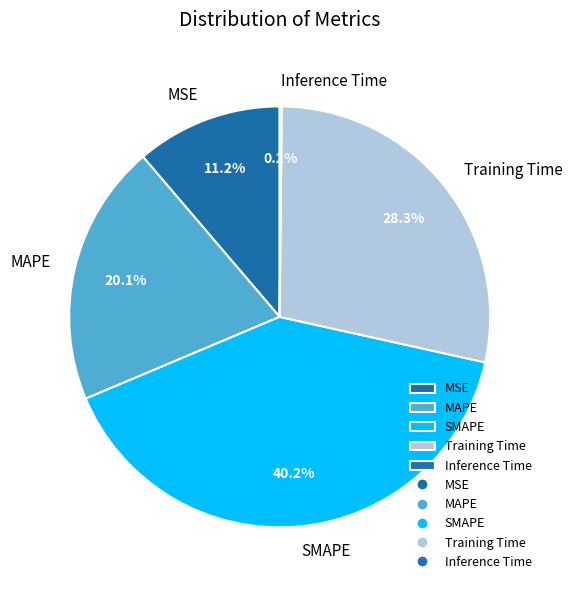

Which has a higher value, Training Time or SMAPE?

SMAPE